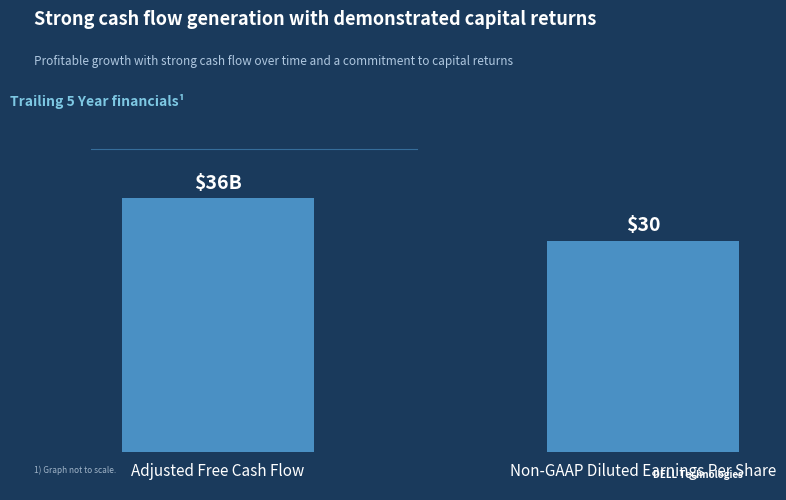

List the labels in order of value, largest first.

Adjusted Free Cash Flow, Non-GAAP Diluted Earnings Per Share